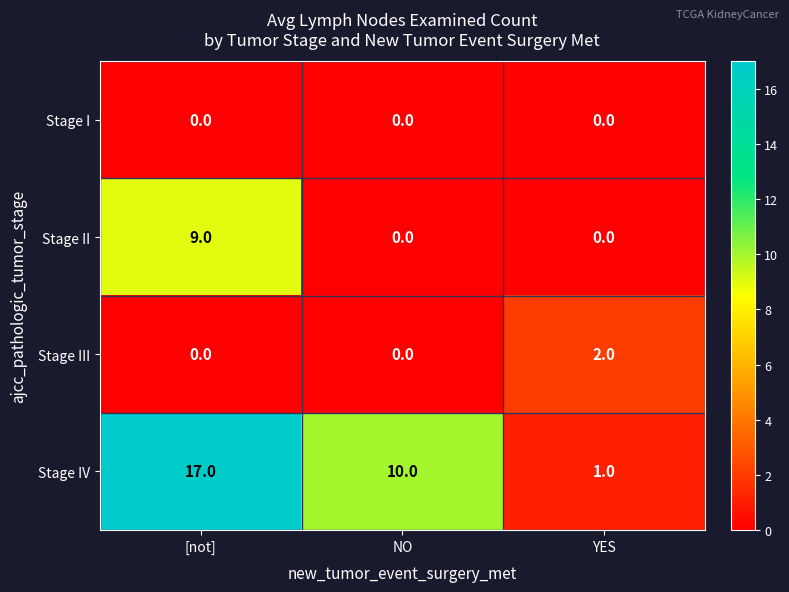

How many Stage III values are between 0 and 2?

3